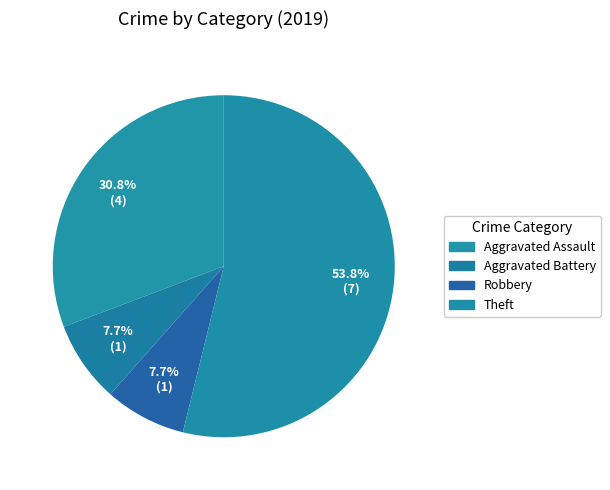

The Robbery slice represents 14% of the pie. True or false?

False